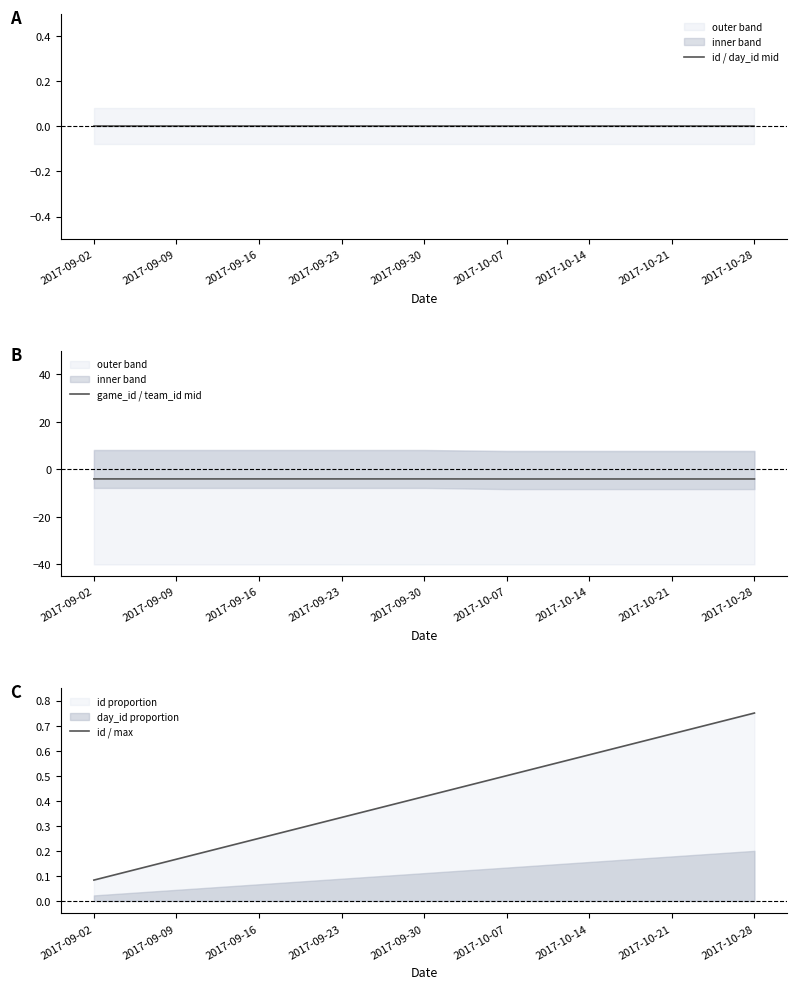

At which category is the sum across all series the highest?

2017-10-28